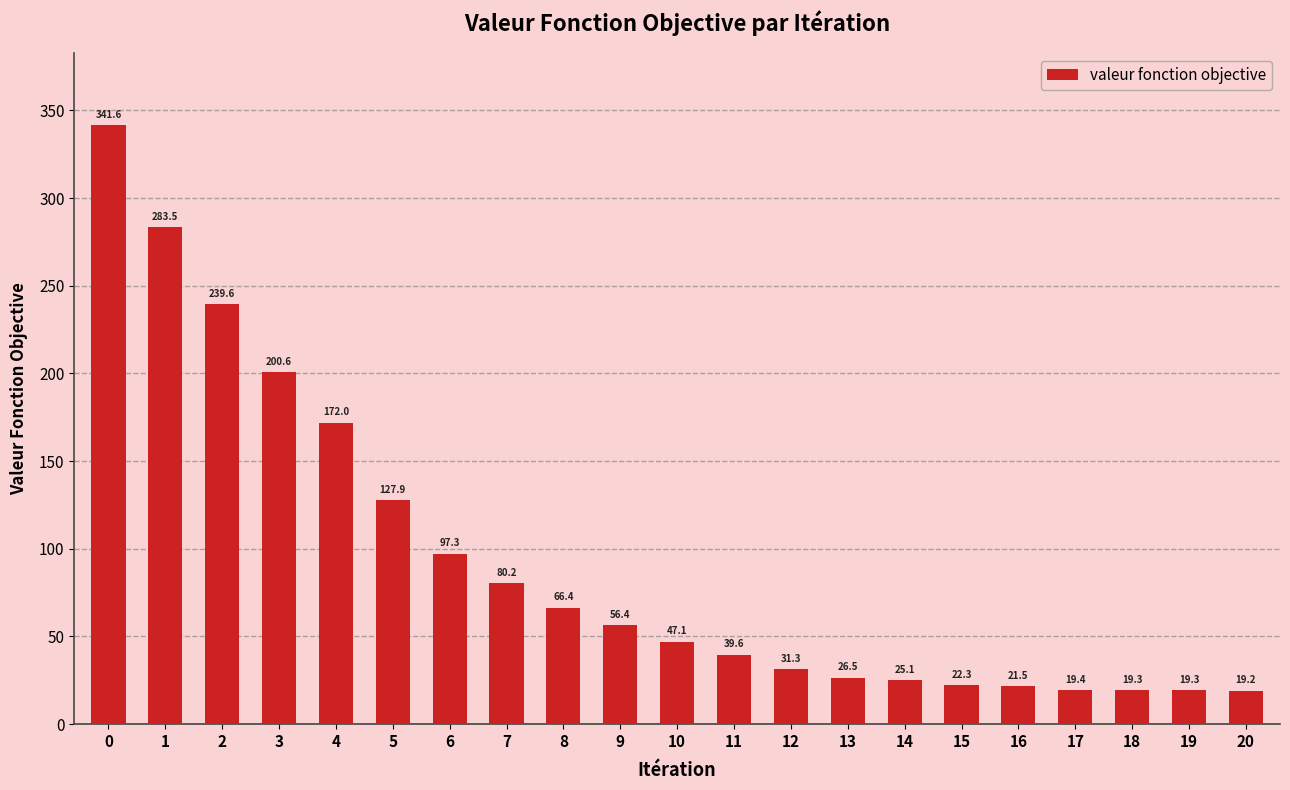

What is the difference between the maximum and second lowest values?

322.3